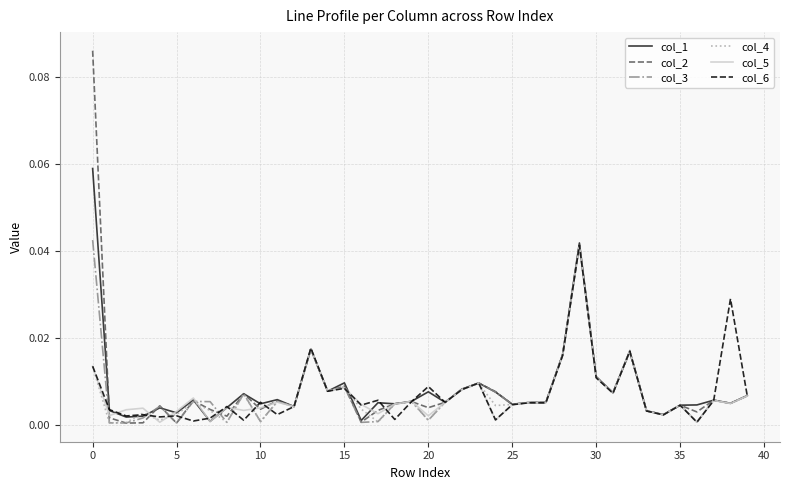

Which series has the largest range (max minus min)?

col_2